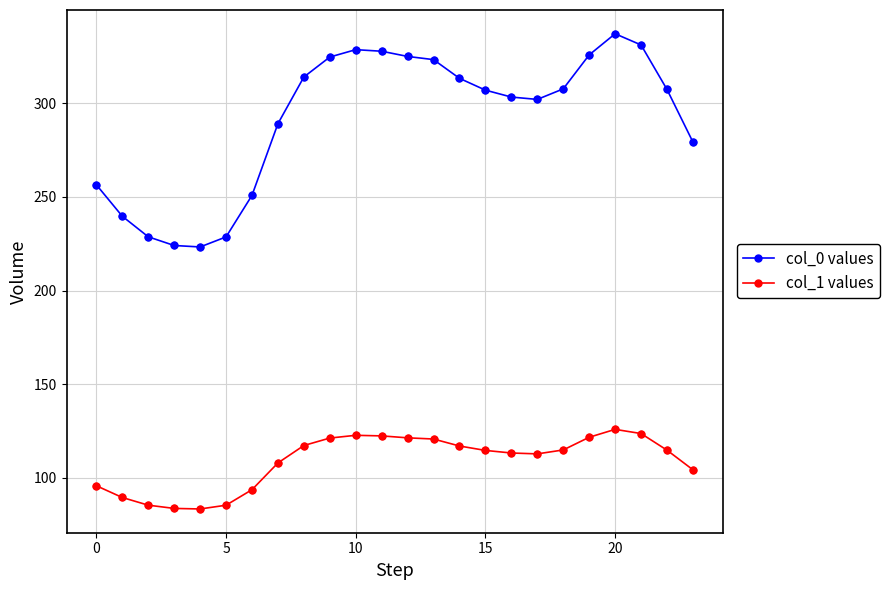

Which series has the largest total across all categories?

col_0 values